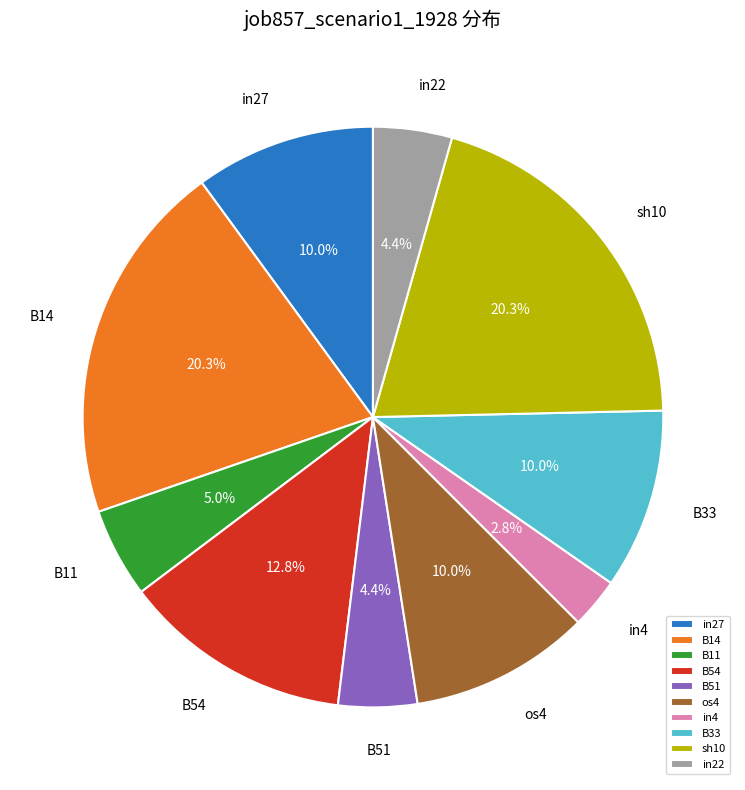

Does B54 represent more than half of the total?

No